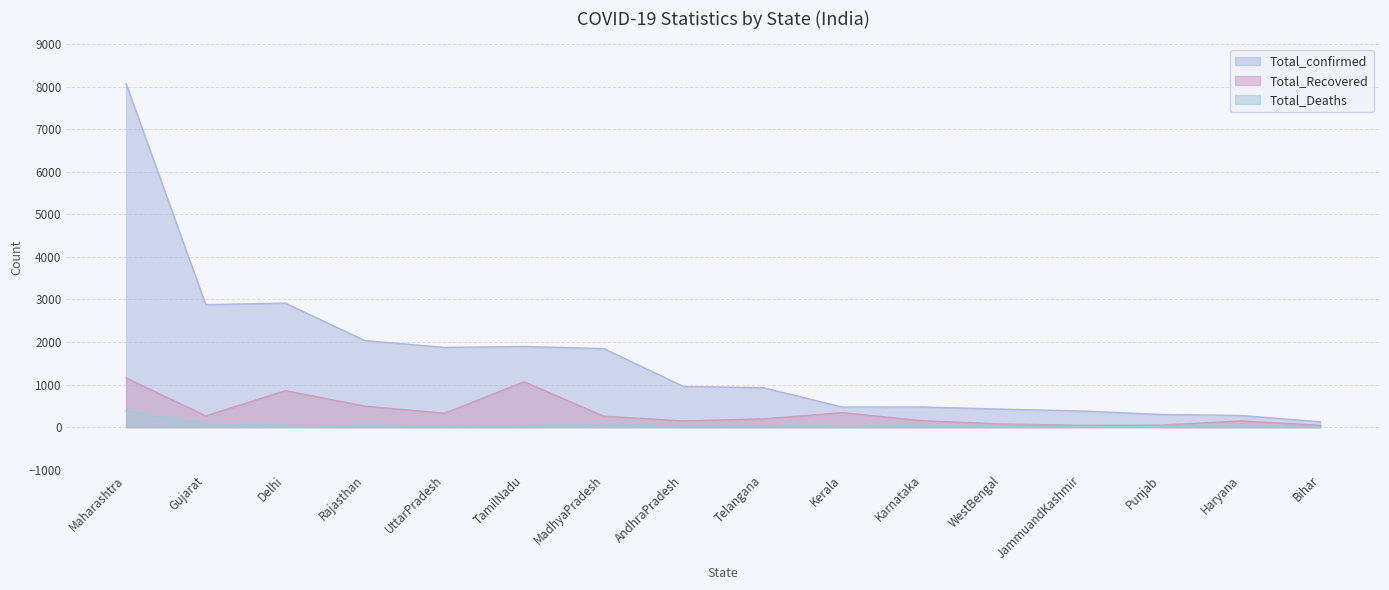

What is the greatest value displayed?

8068